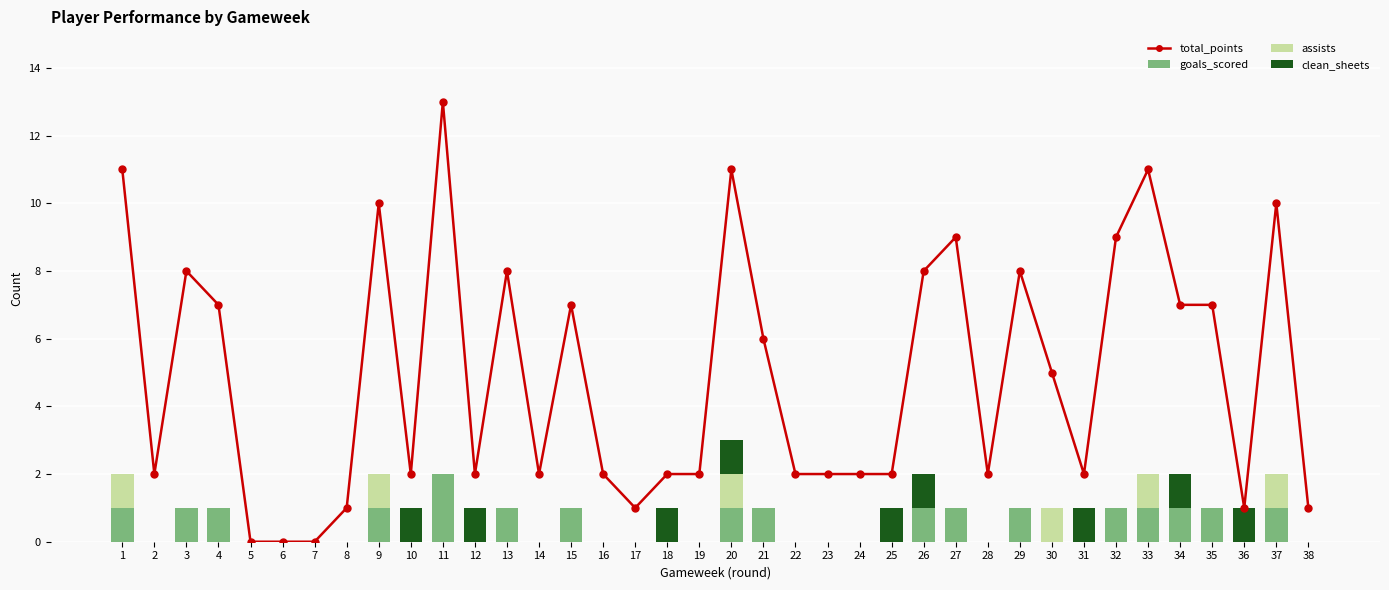

What is the sum of all total_points values?

185